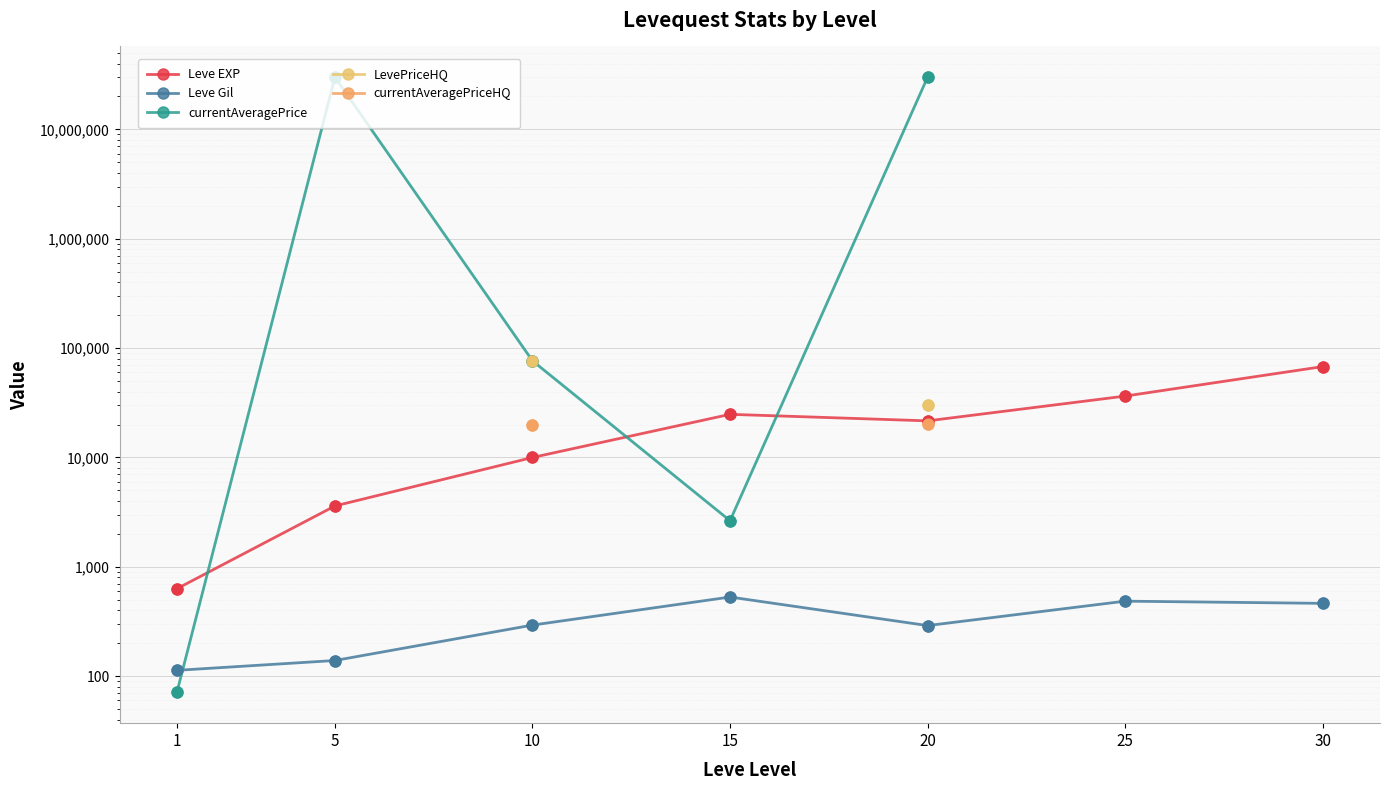

At how many categories does at least one series exceed 26689678?

2